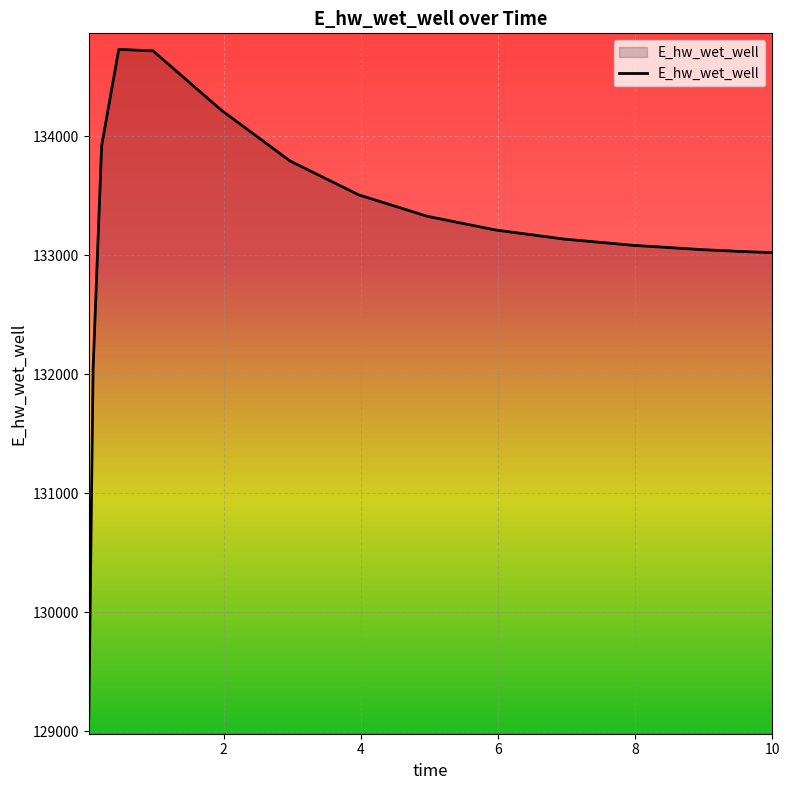

What is the greatest value displayed?

134728.9